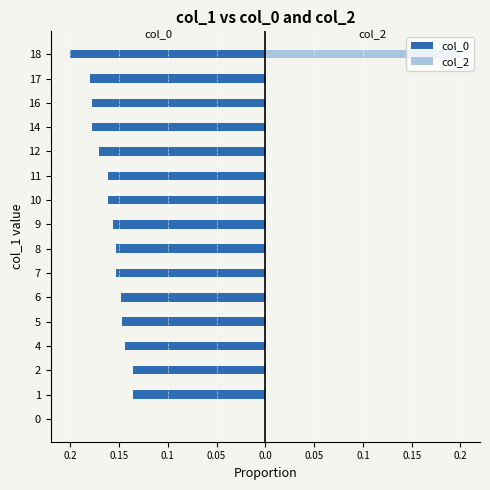

How many groups of bars are there?

16